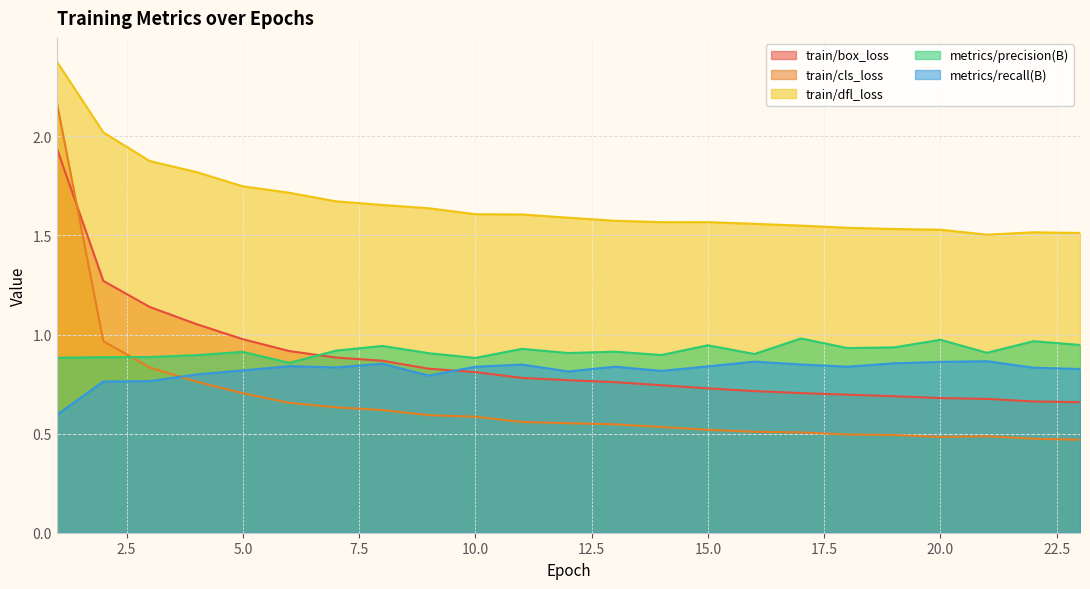

What is the highest value of the train/box_loss series?

1.9